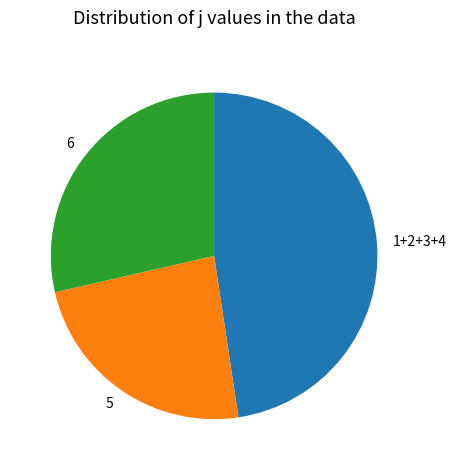

What is the ratio of the value at 5 to the value at 1+2+3+4?

0.5